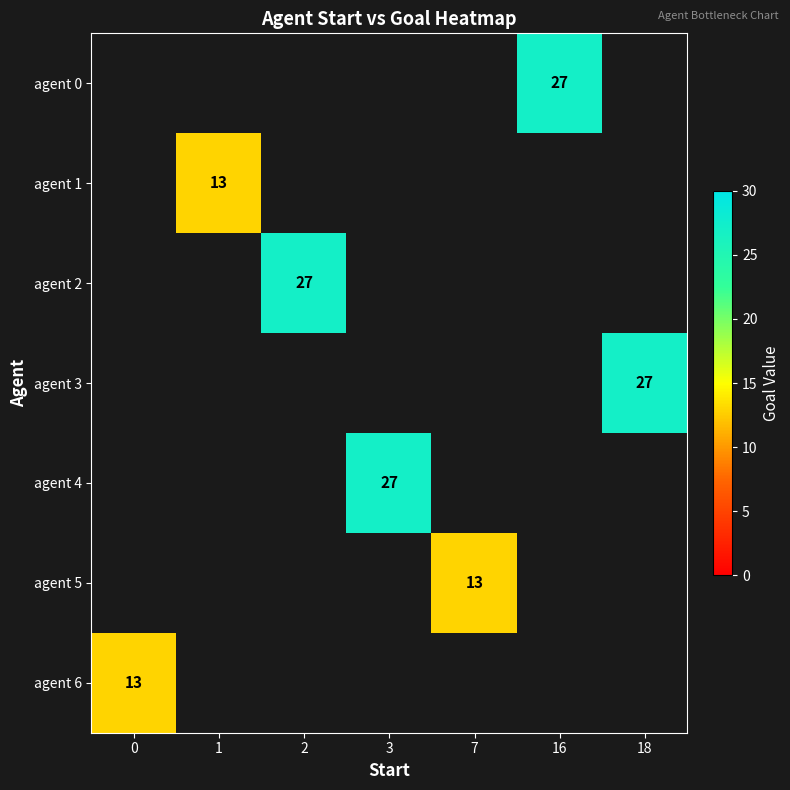

True or false: agent 2 has a value of 27 at 2.

True